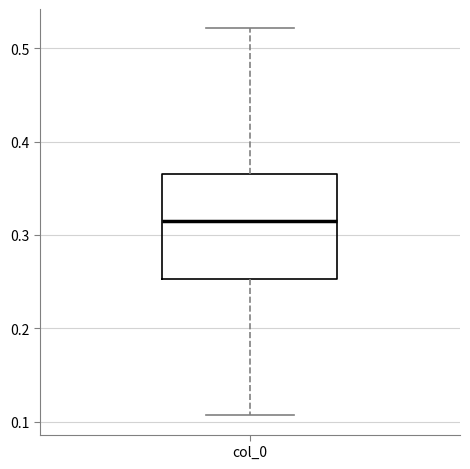

Transcribe this box plot: give where the median line is, the range the box spans, and where the two whiskers end, as read against the y-axis. The values are not printed on the chart, so give them approximately, as read against the axis.

median 0.31, box 0.25 to 0.37, whiskers 0.11 to 0.52